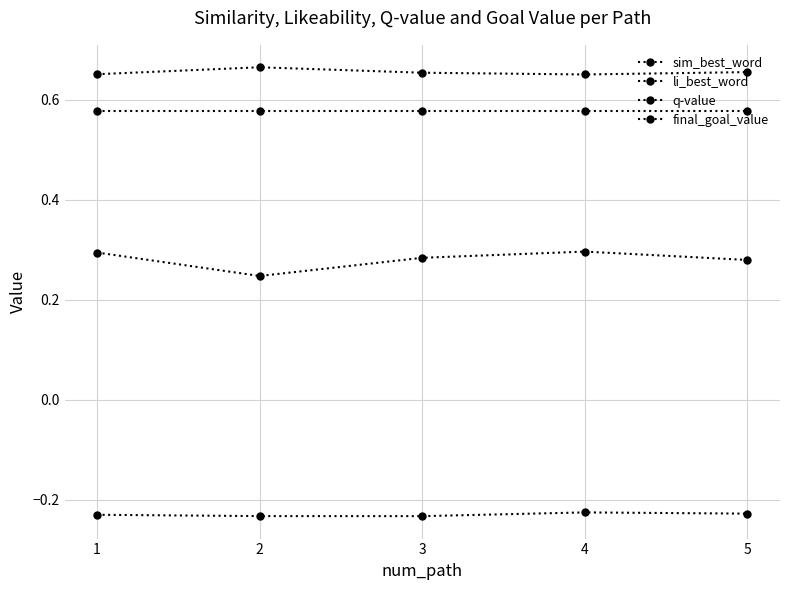

Is the value of sim_best_word at 4 greater than the value of q-value at 2?

Yes